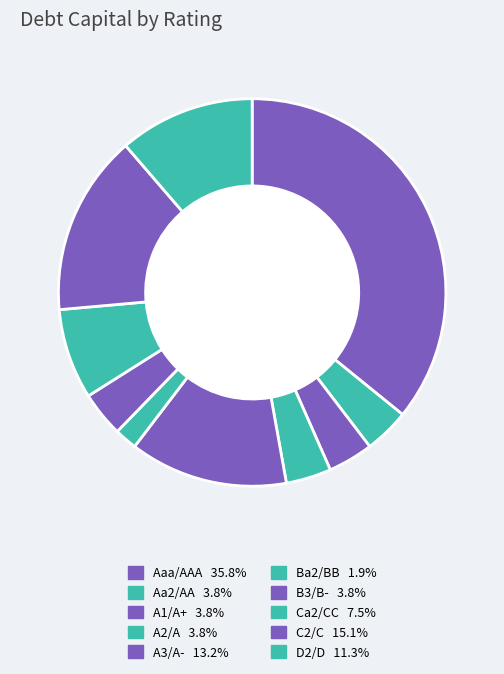

The Ba2/BB slice represents 2% of the pie. True or false?

True